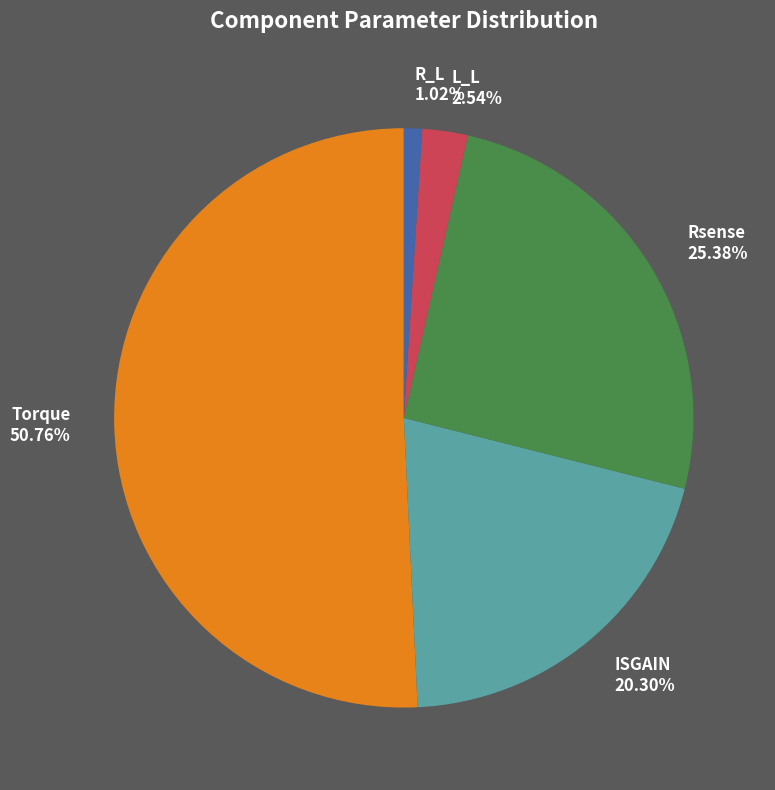

To the nearest percent, what percentage of the pie is R_L?

1%